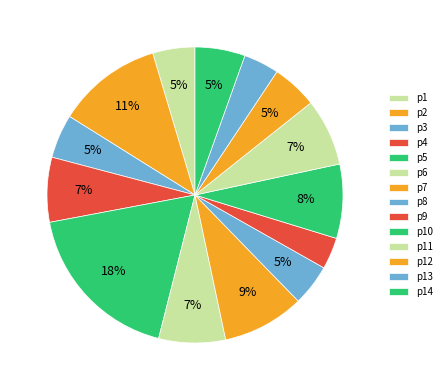

What percentage is the p9 slice, to the nearest percent?

3%